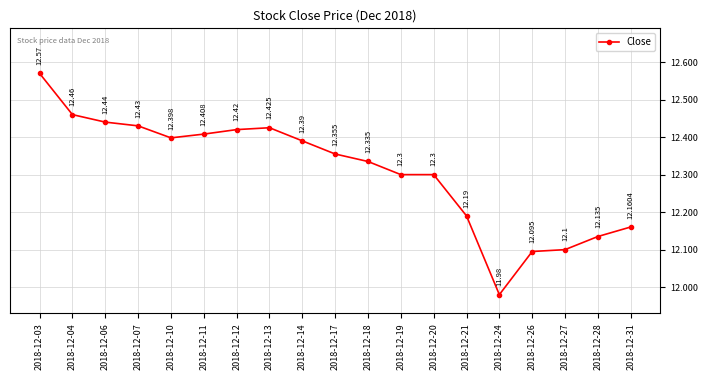

How many series are shown in this chart?

1